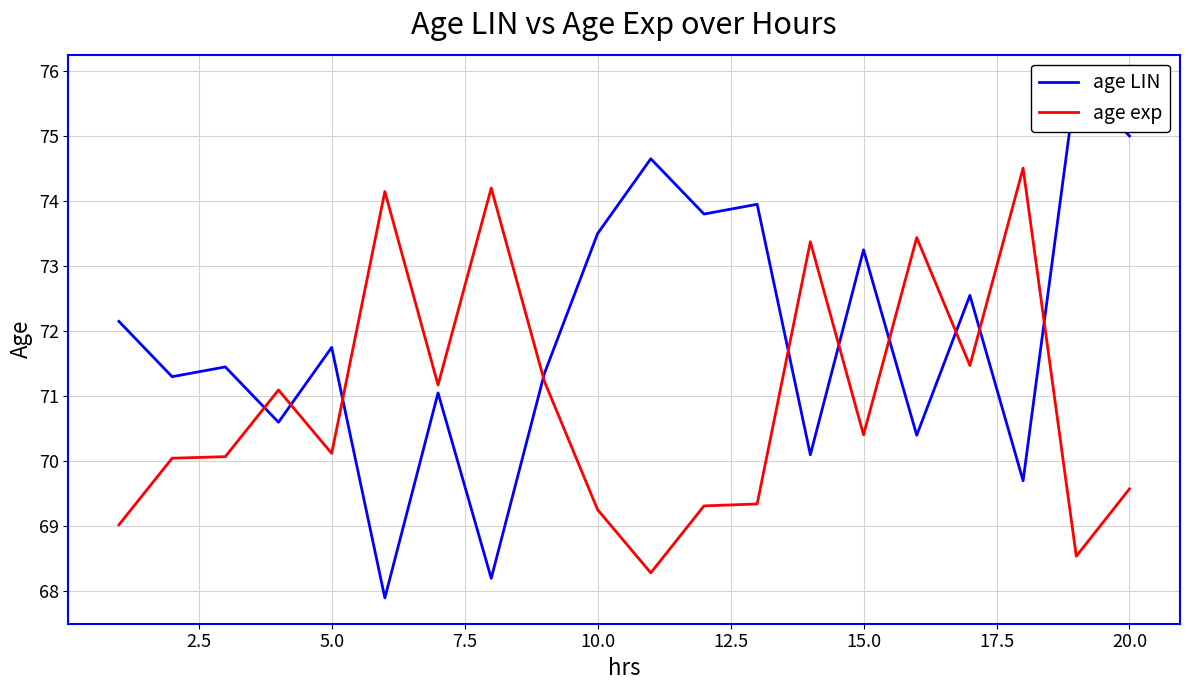

Which series has the largest range (max minus min)?

age LIN